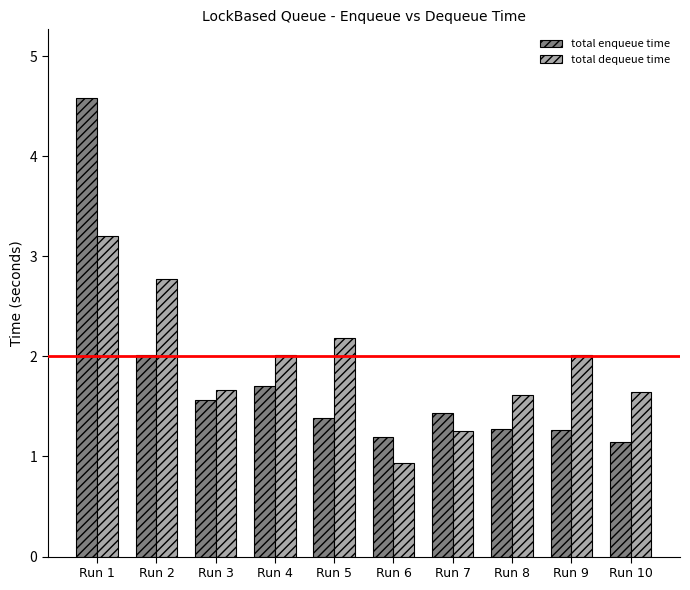

Which series changed the most between Run 2 and Run 8?

total dequeue time